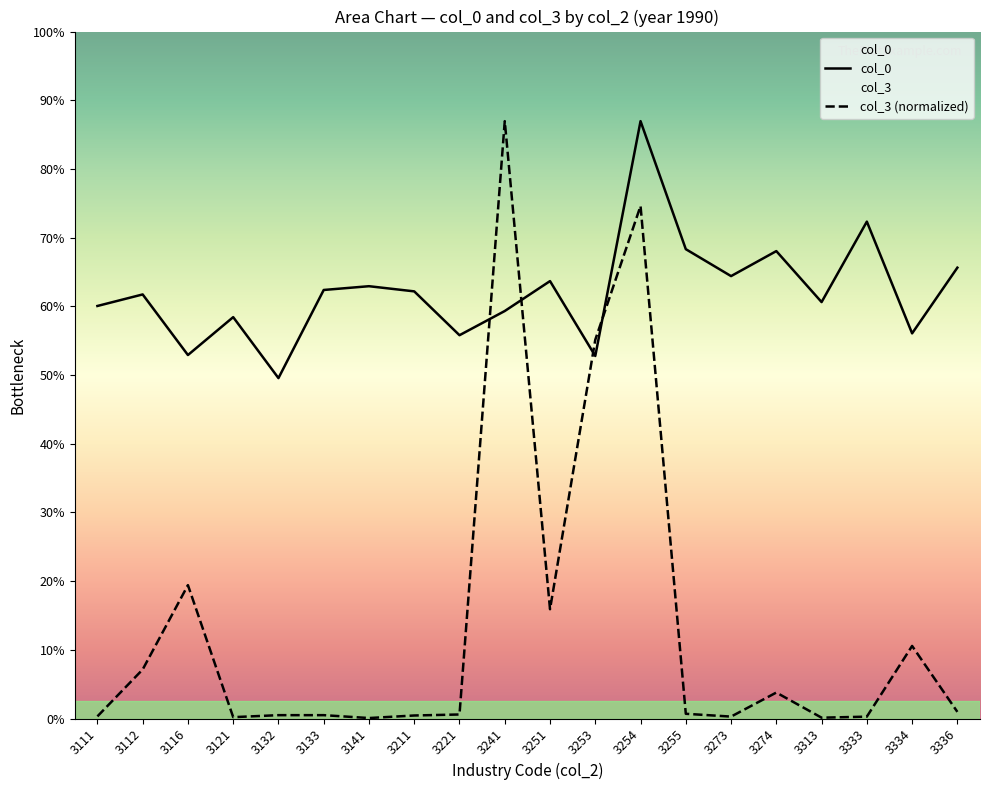

Where is col_0 nearest to the value 102?

3274